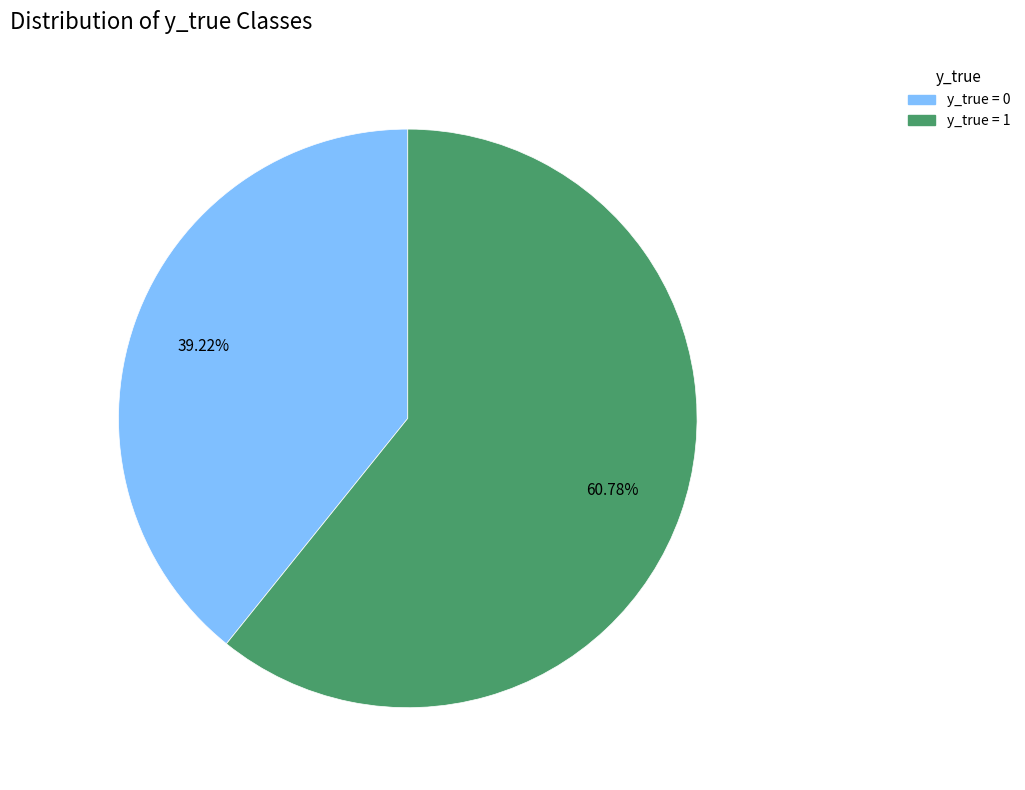

Is there any slice that represents more than half of the pie?

Yes